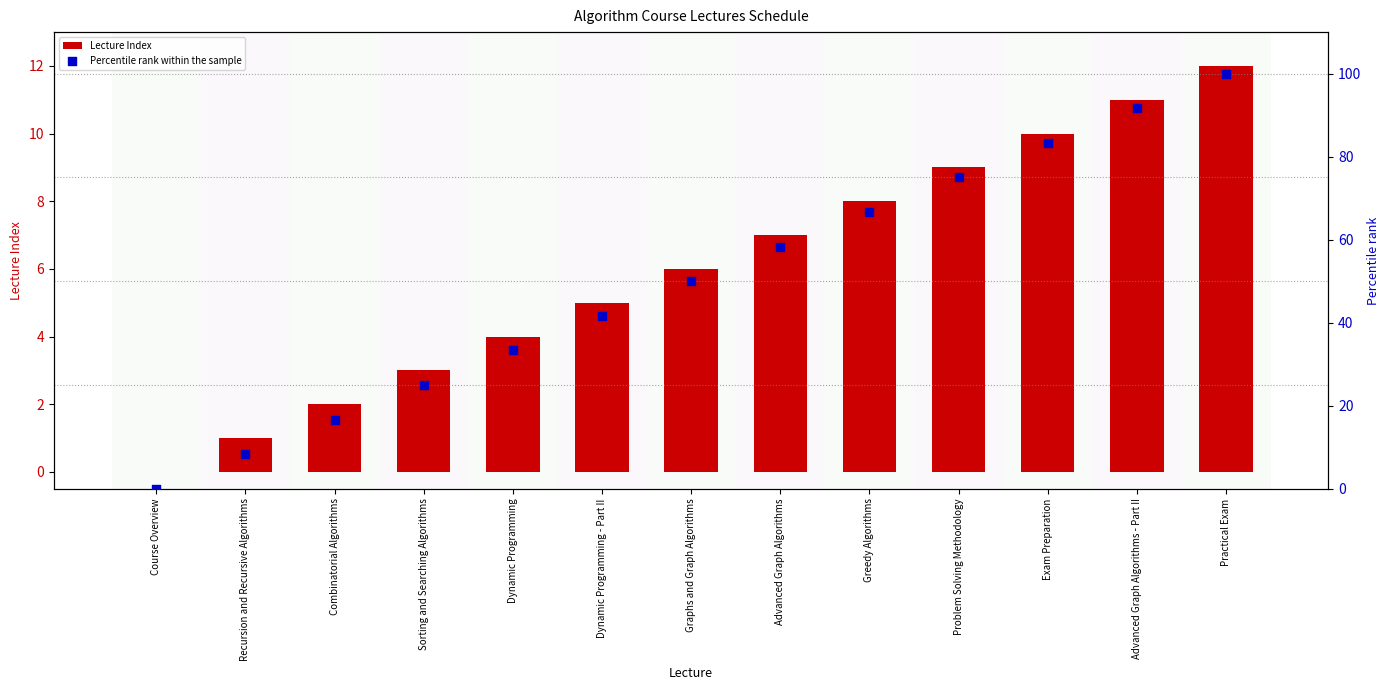

Which series has the widest spread of Y values?

Percentile rank within the sample